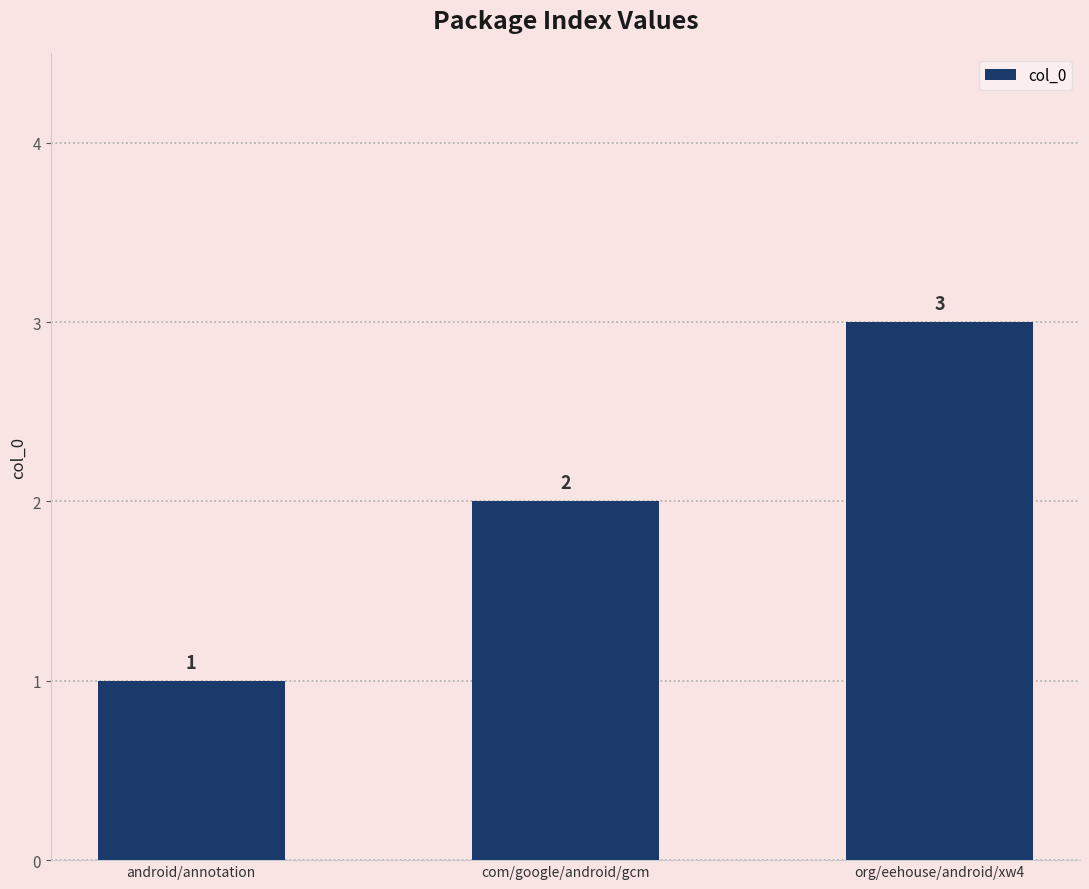

How many bars are there in total?

3